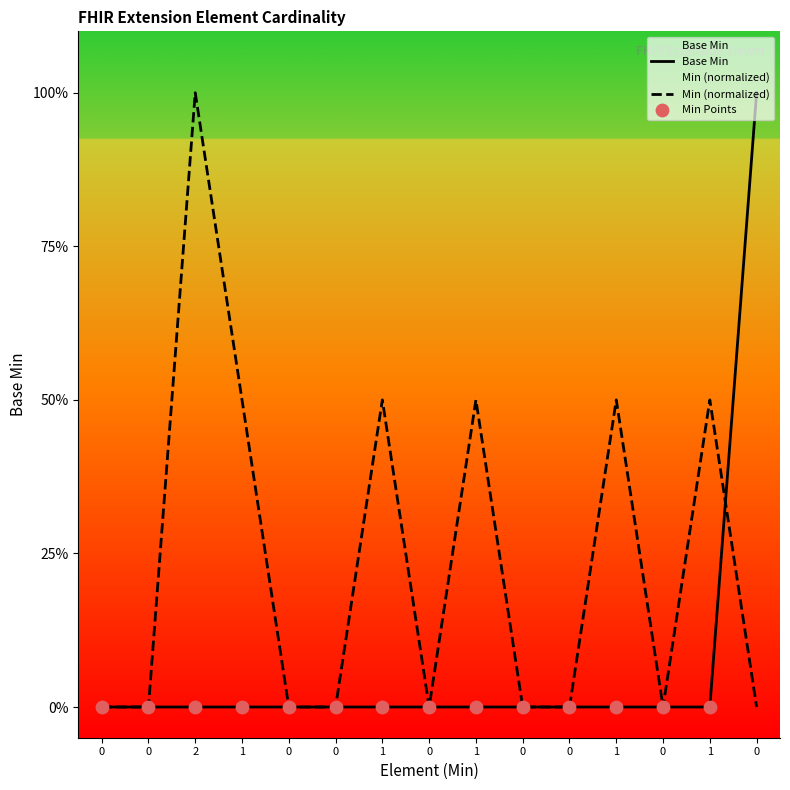

Which has a higher value, 1 or 1?

1